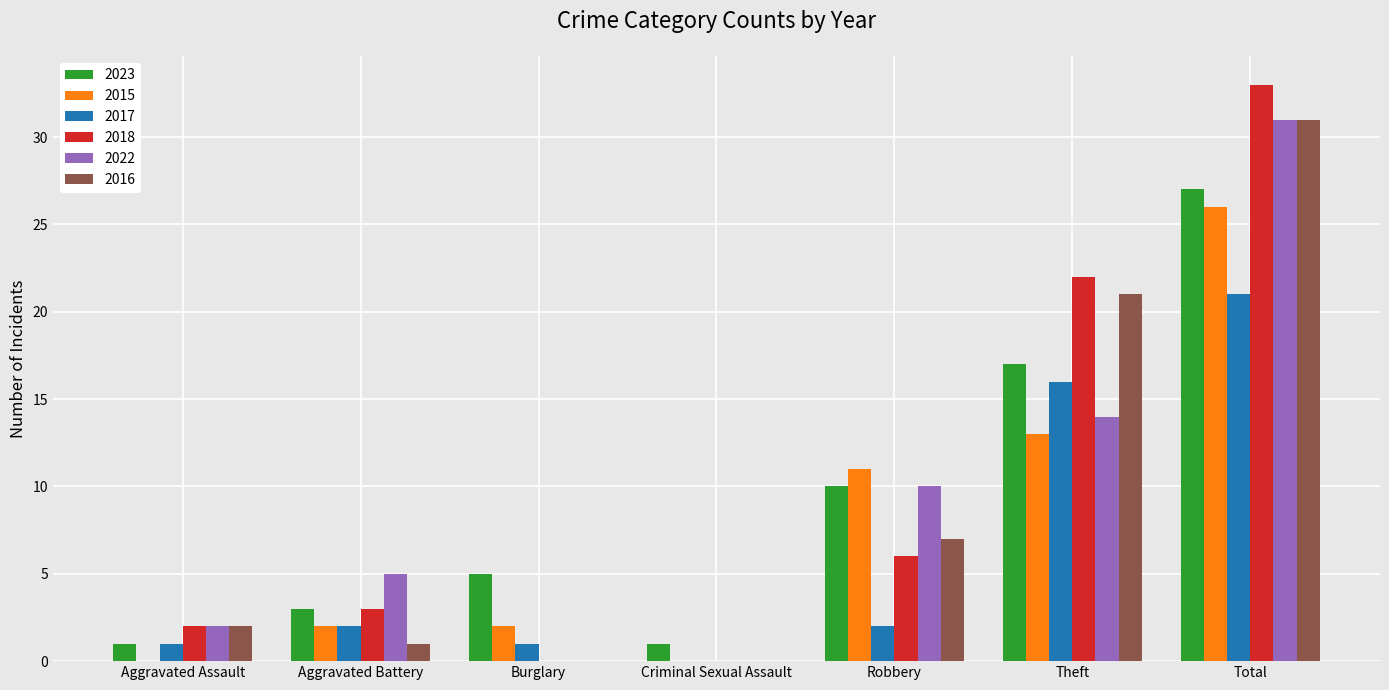

Between Aggravated Battery and Burglary, which series saw the biggest shift?

2022